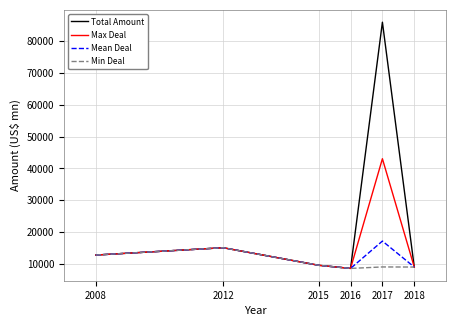

Which series has the widest spread of values?

Total Amount